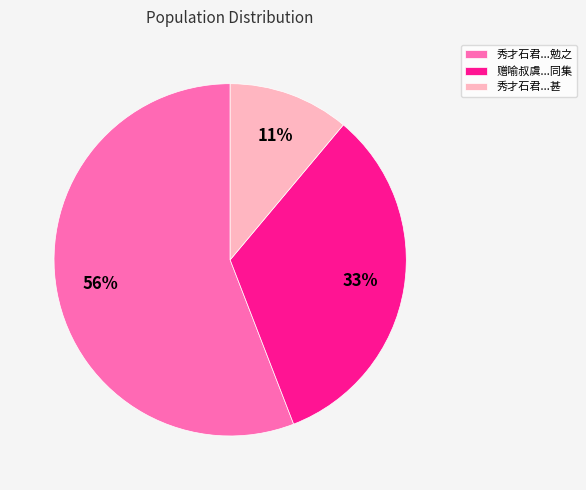

What percentage is the 秀才石君...勉之 slice, to the nearest percent?

56%